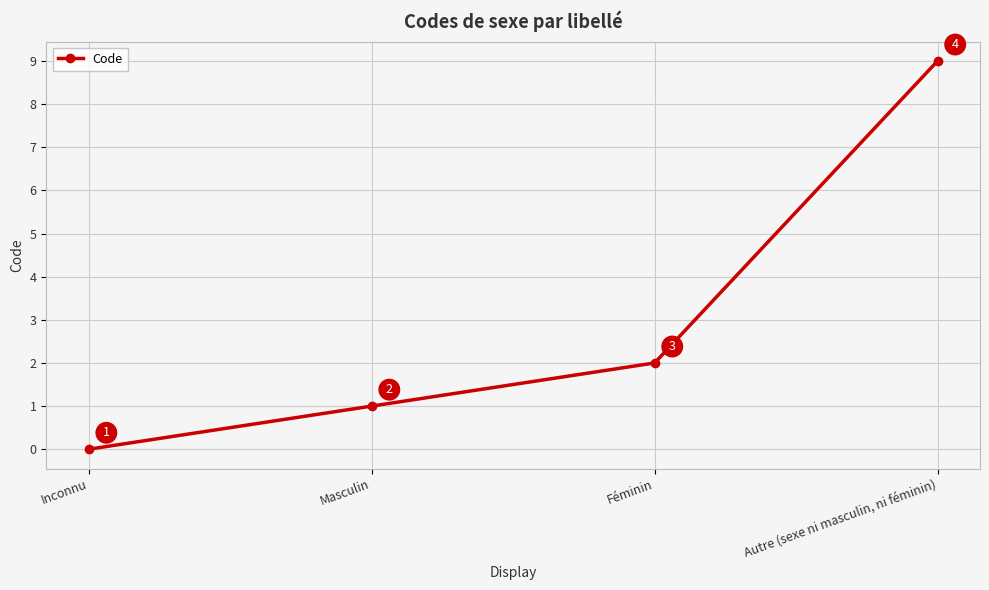

Where is the data nearest to the value 4?

Féminin